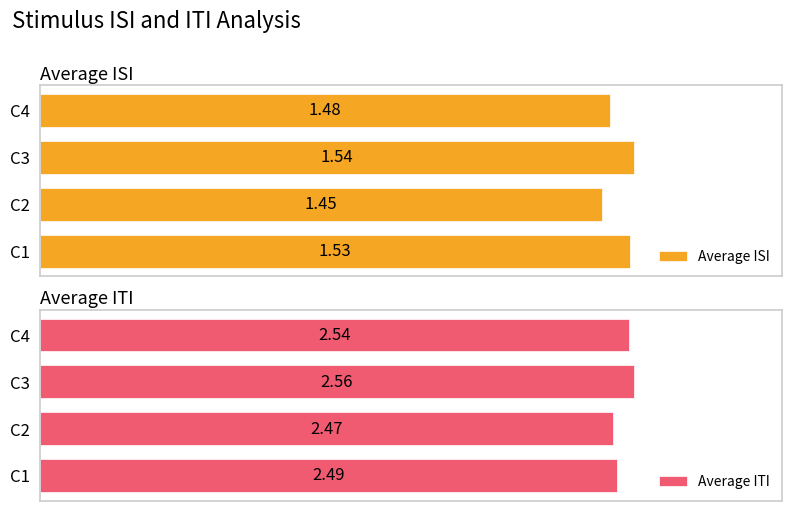

List the labels in order of Average ITI value, smallest first.

C2, C1, C4, C3